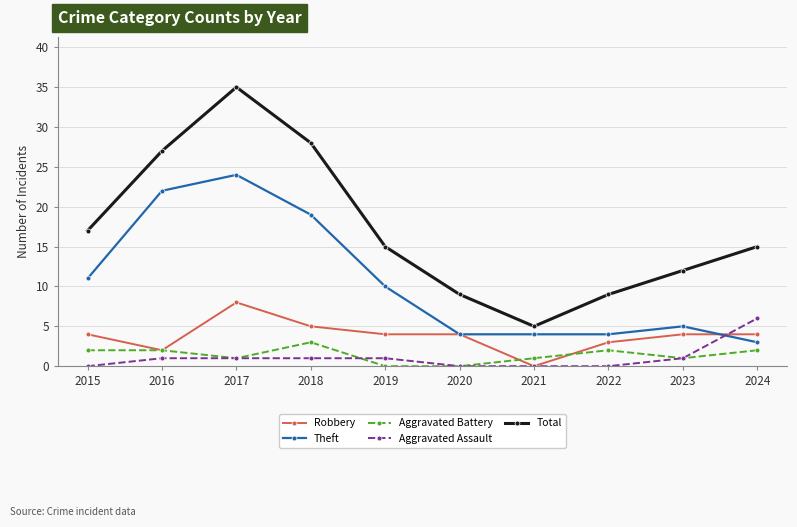

The value of Robbery at 2021 is 5. True or false?

False